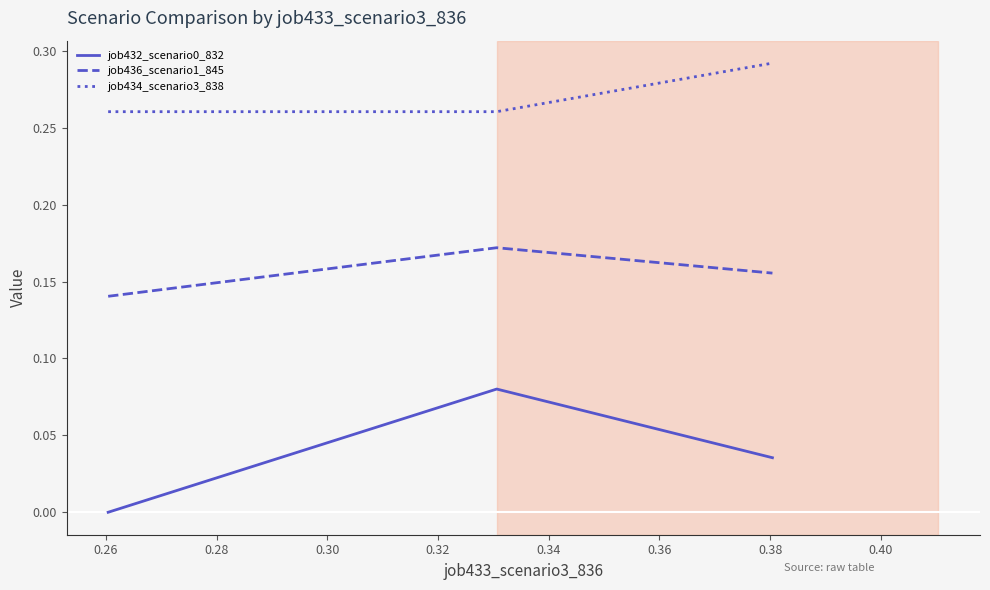

Which series has the largest total across all categories?

job434_scenario3_838